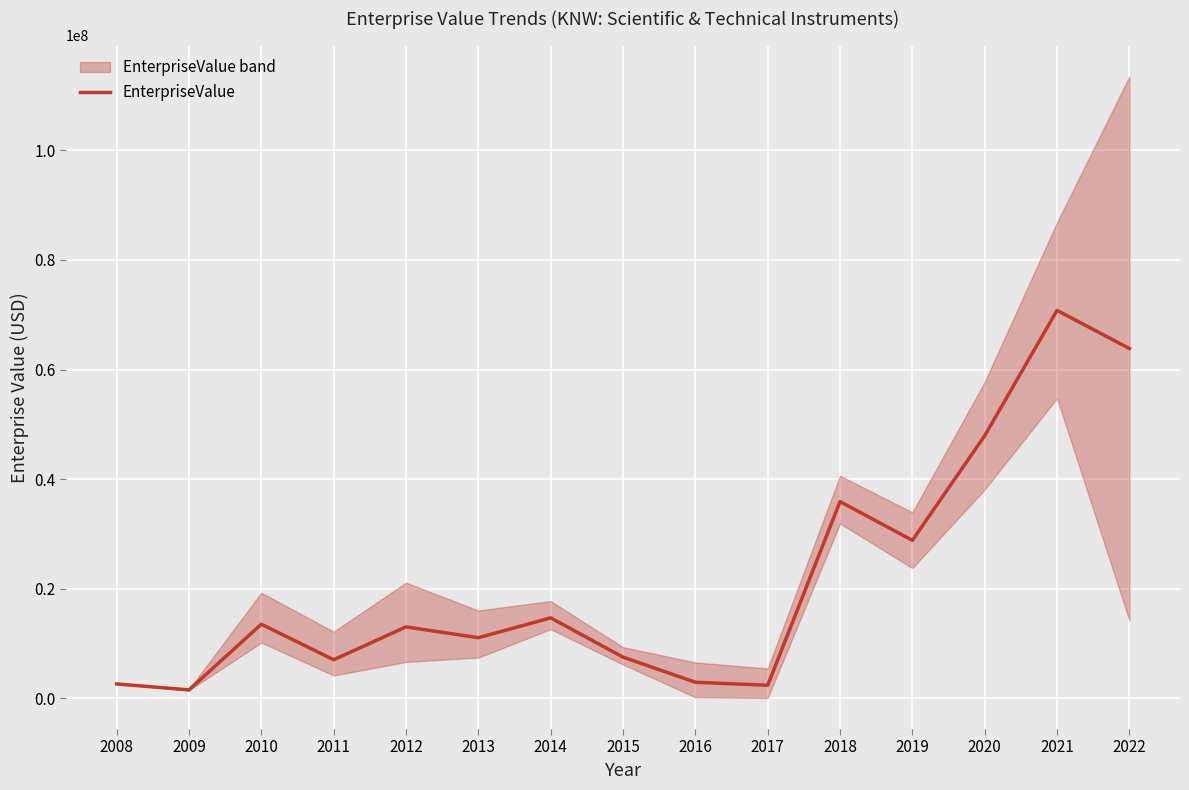

What is the sum of all values?

323764054.9